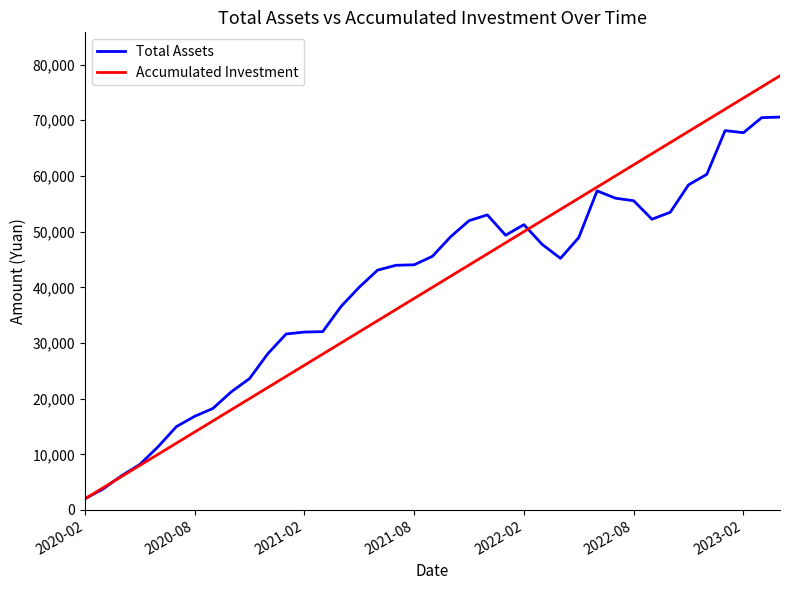

What is the greatest value displayed?

78000.0